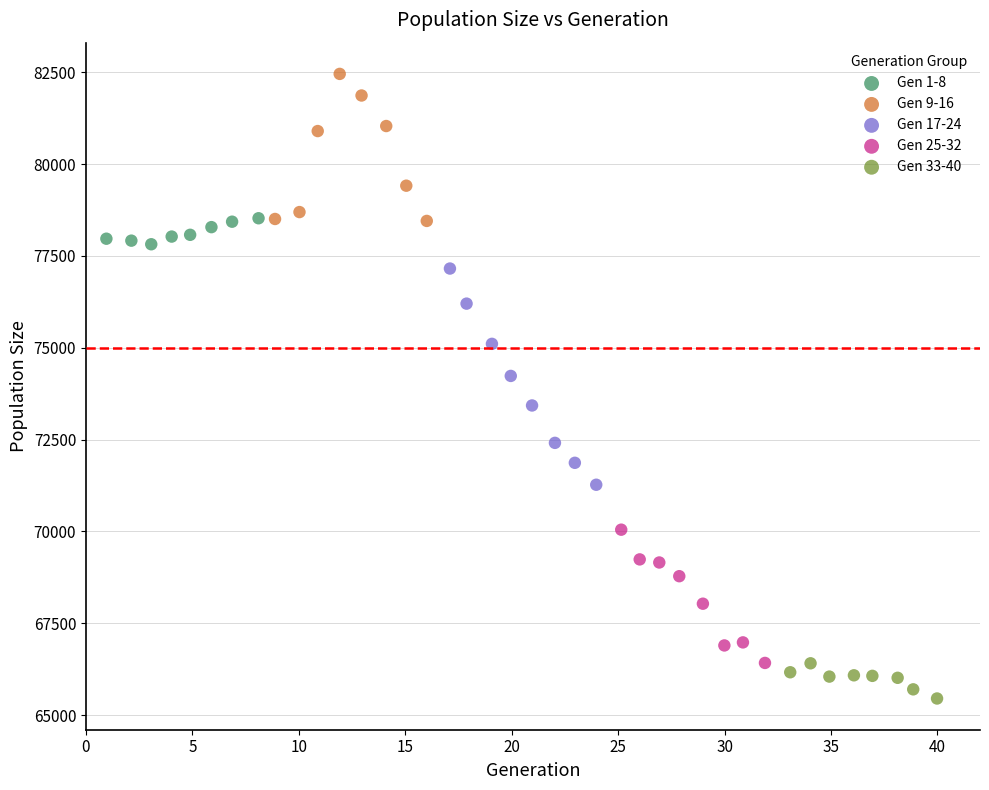

Which series reaches the maximum Y coordinate?

Gen 9-16